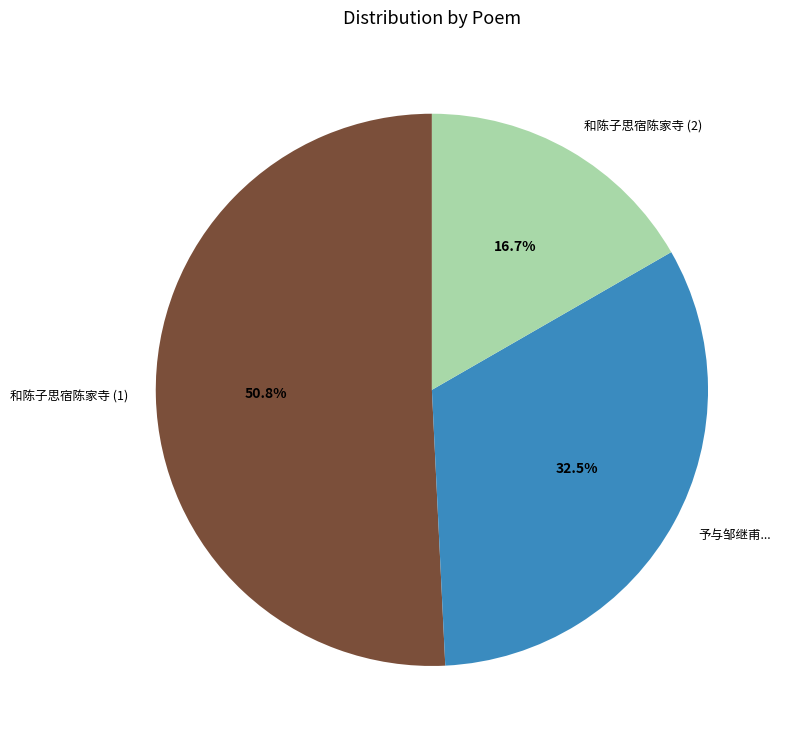

Which category accounts for the majority?

和陈子思宿陈家寺 (1)